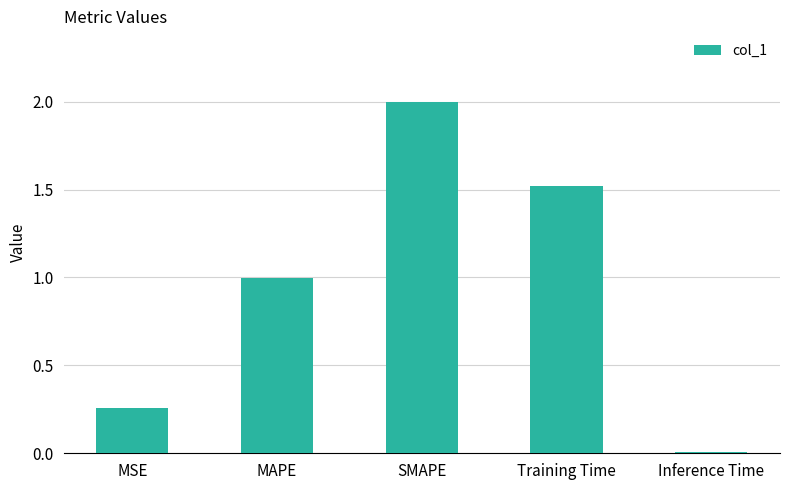

Between SMAPE and Training Time, which is larger?

SMAPE